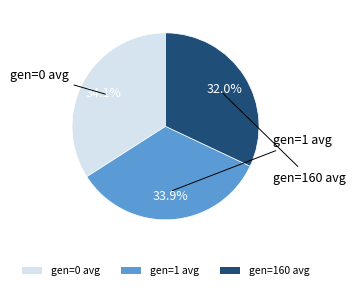

Is there any slice that represents more than half of the pie?

No